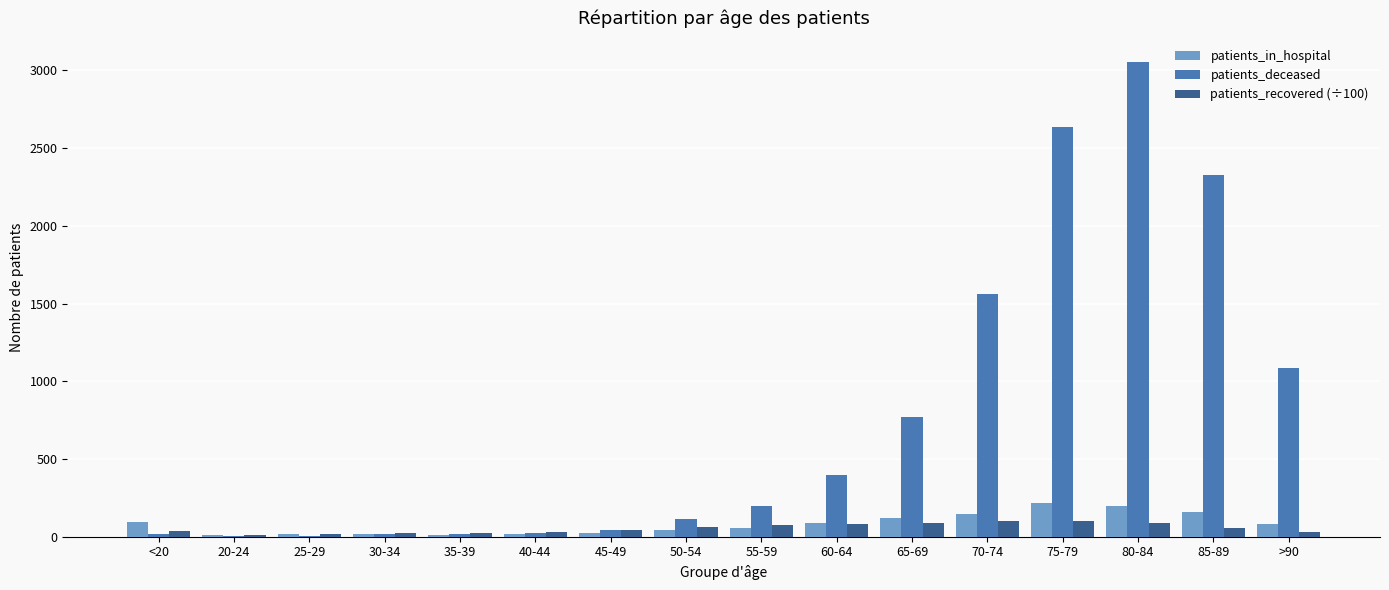

At which category is the sum across all series the highest?

80-84